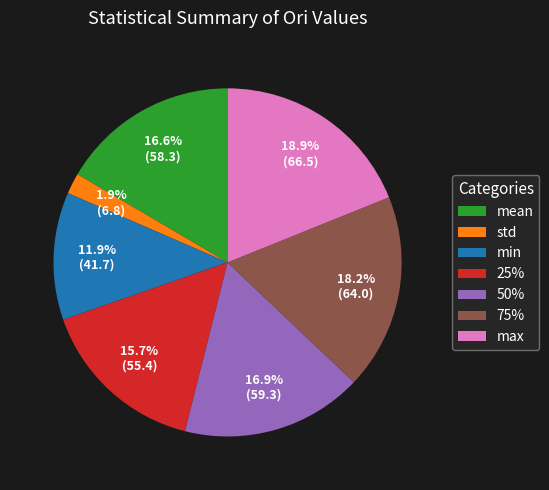

How much of the chart is everything except std?

98.1%